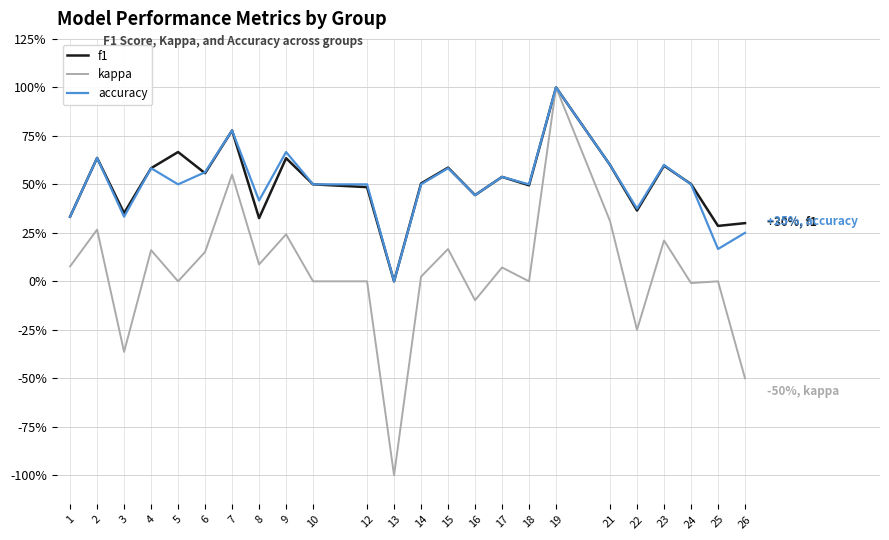

True or false: accuracy and kappa intersect in this chart.

False